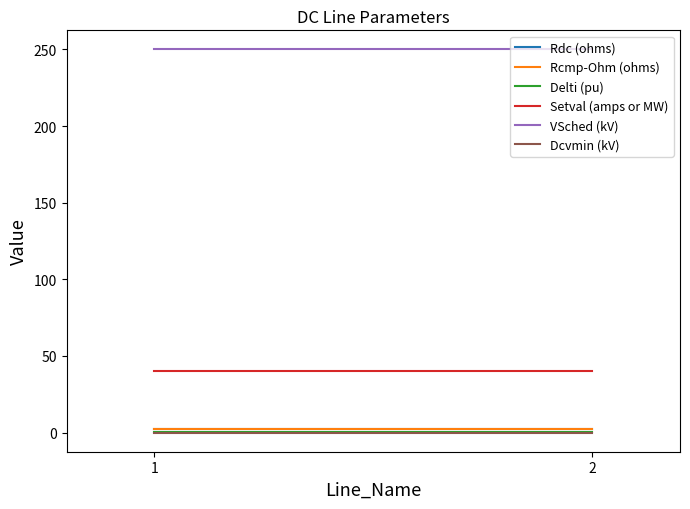

What is the lowest value of the Delti (pu) series?

0.1